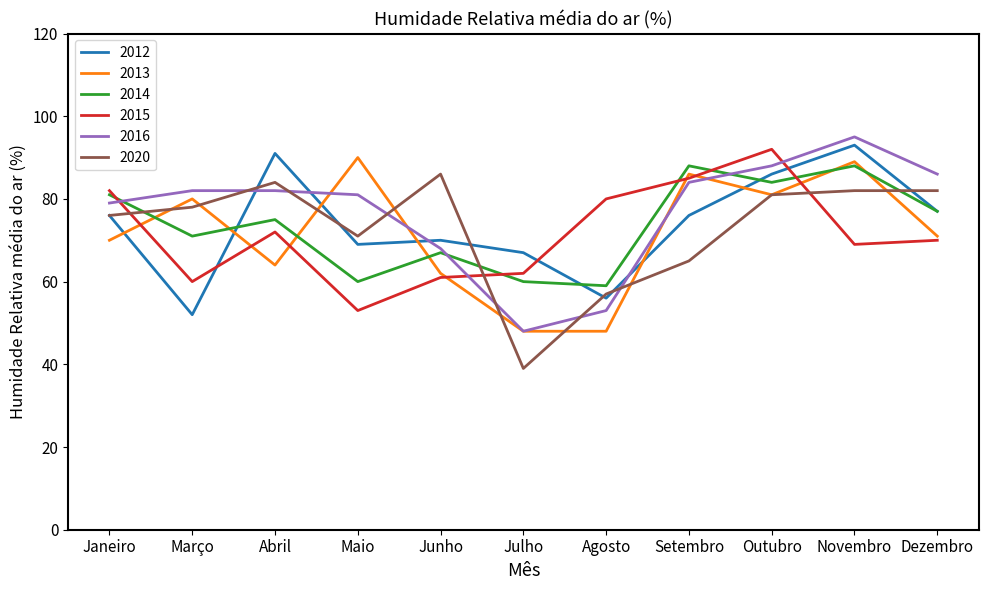

In 2014, how many points are lower than both neighbors (excluding endpoints)?

4